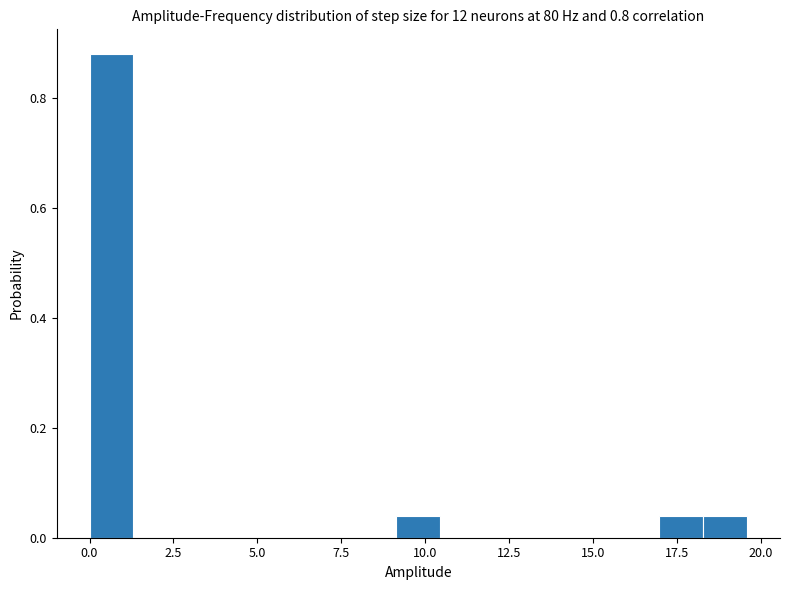

Read against the x-axis, roughly where is the centre of the tallest bar?

0.5